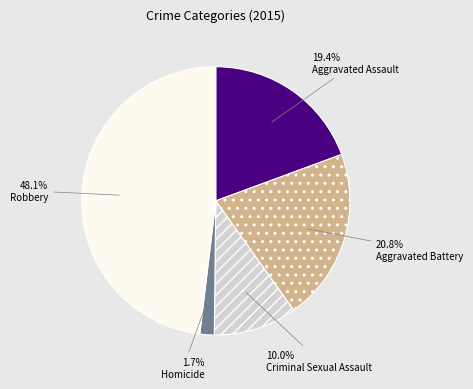

To the nearest percent, what is the average slice percentage?

20%